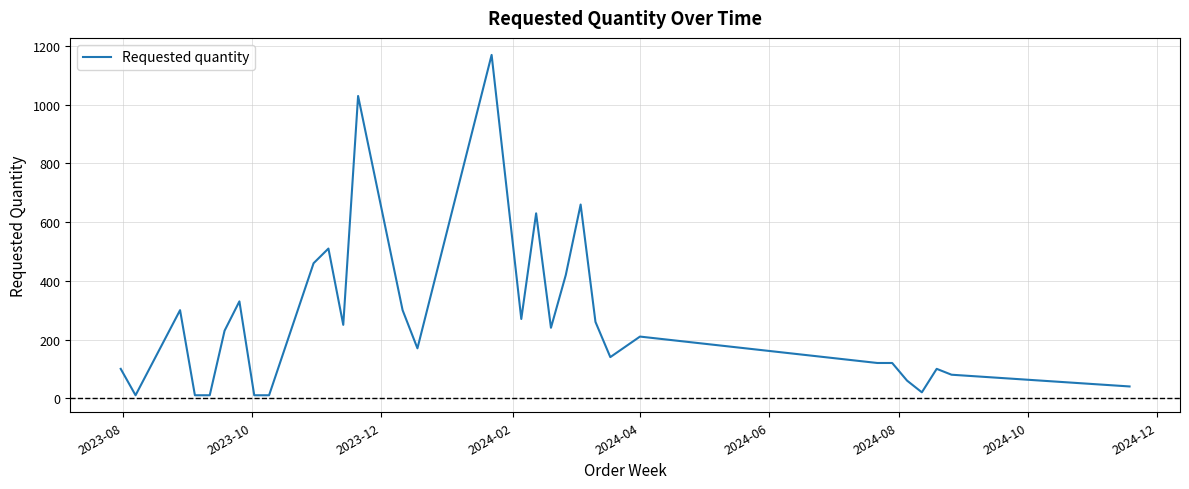

What is the maximum value shown in the chart?

1170